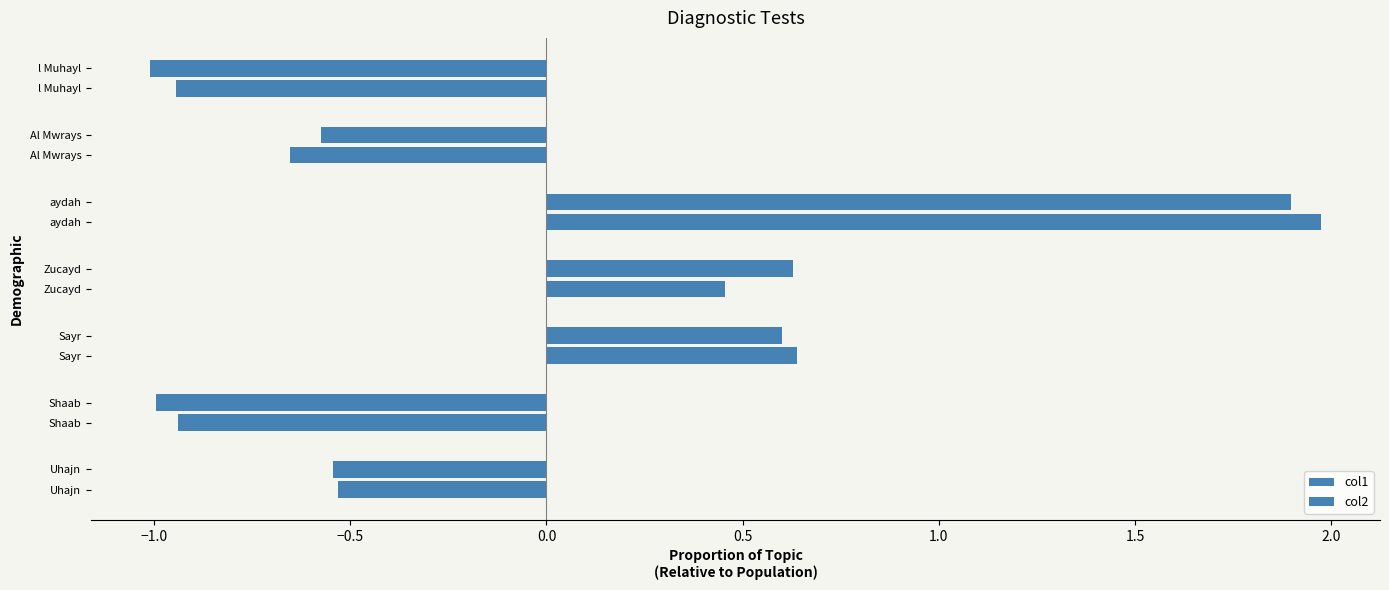

How many negative values does the col1 series have?

4